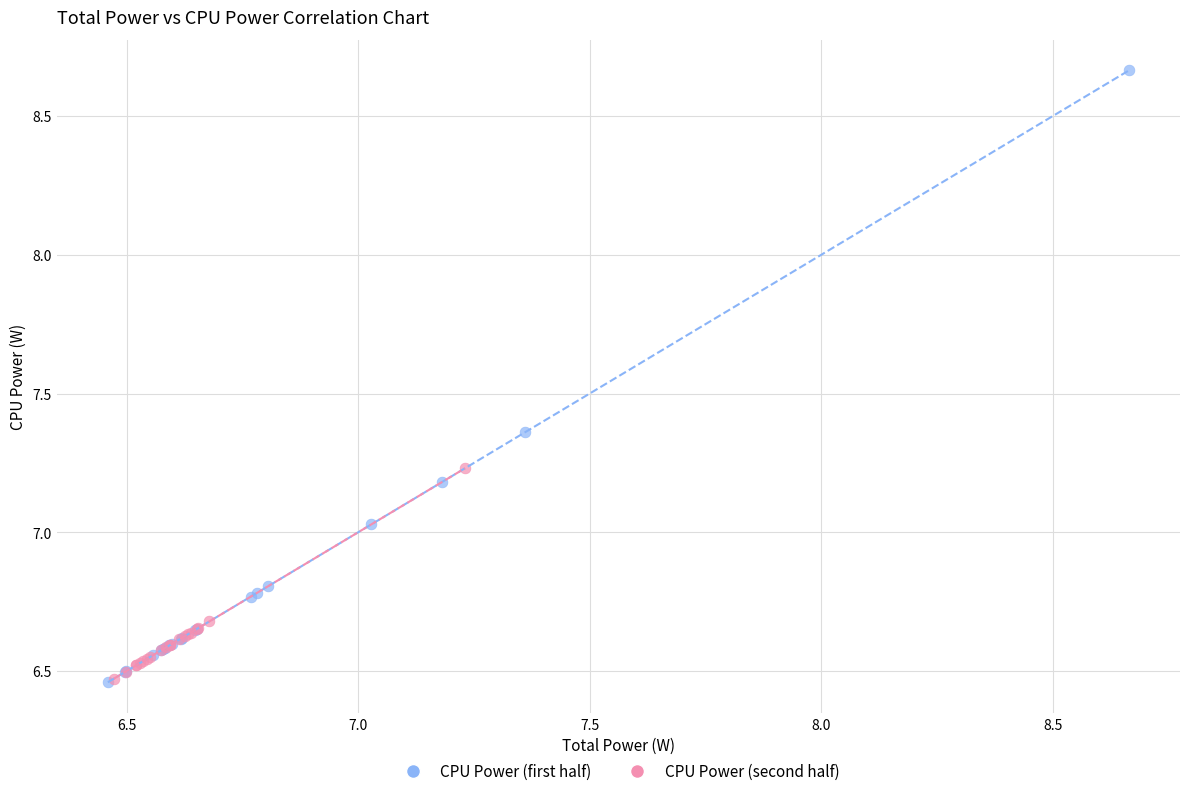

What are all the series names shown in the legend?

CPU Power (first half), CPU Power (second half)